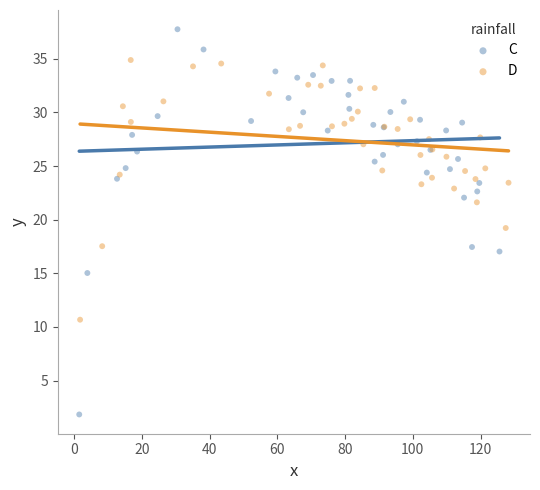

Which series contains the highest Y value?

C